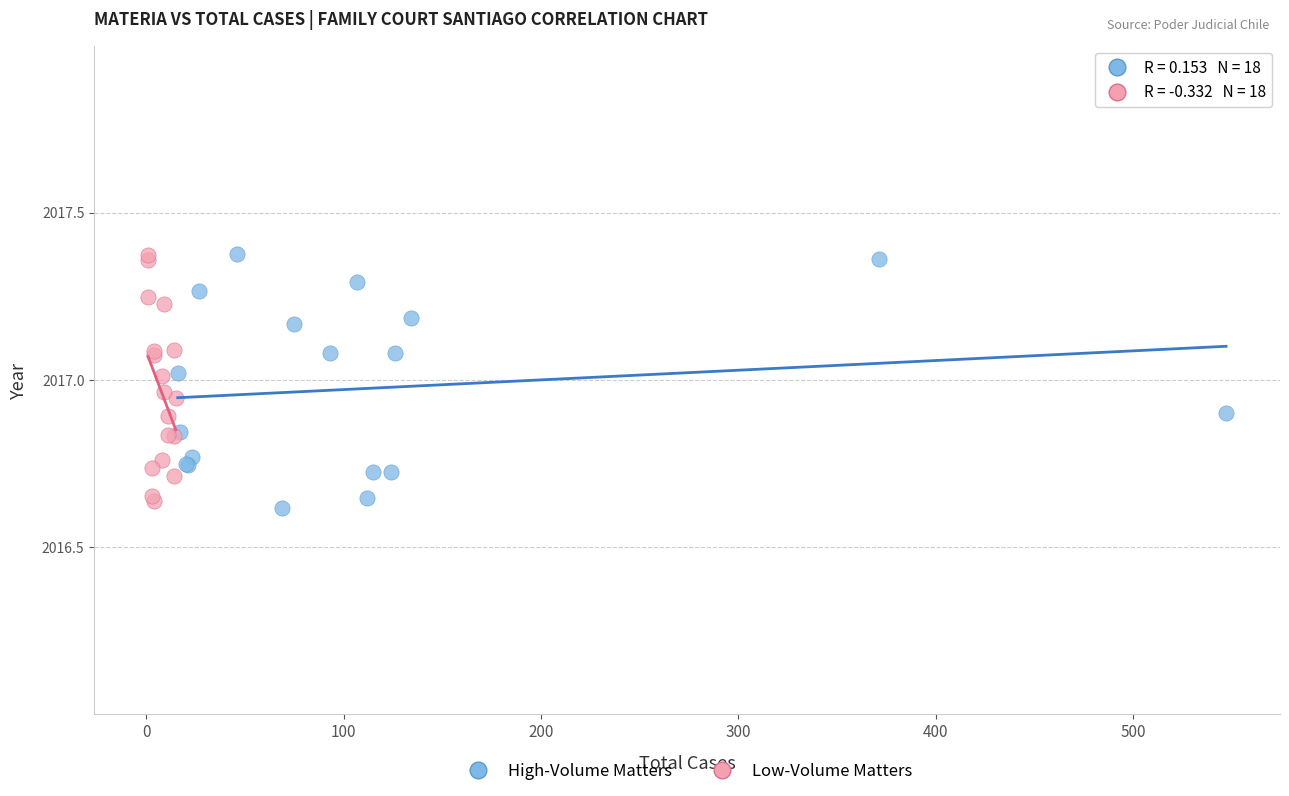

What are all the series names shown in the legend?

High-Volume Matters, Low-Volume Matters